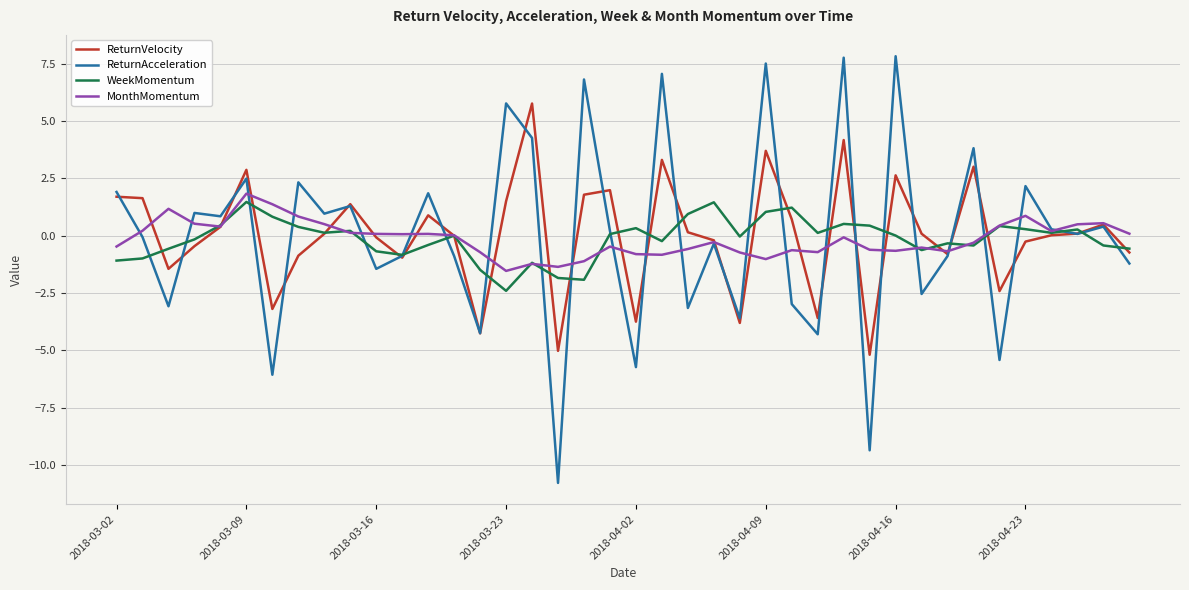

True or false: MonthMomentum has more than 1 interior local peaks.

True